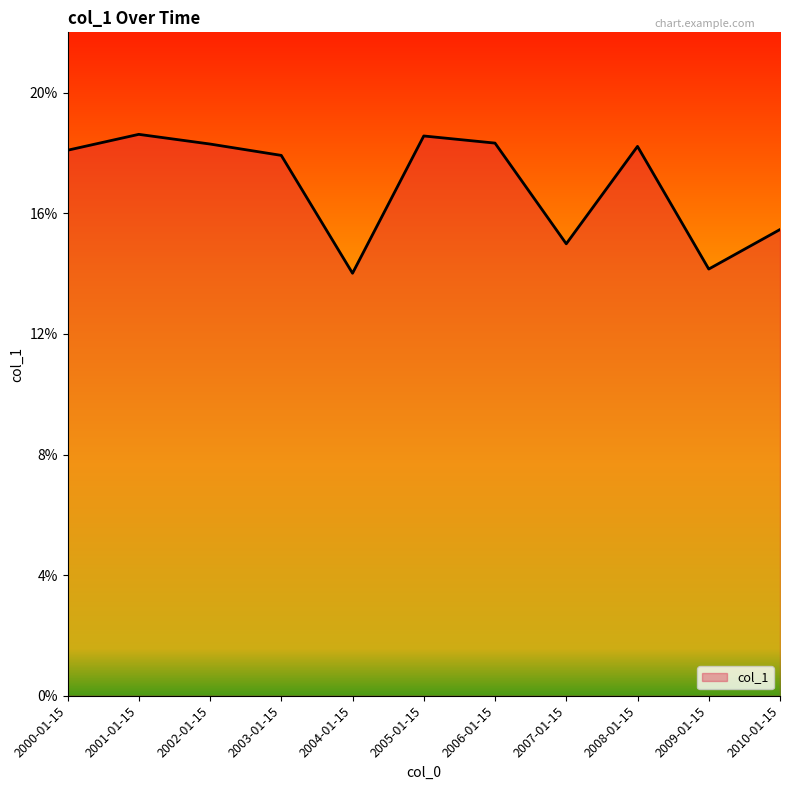

Approximately how many times larger is the value at 2003-01-15 compared to 2009-01-15?

1.3